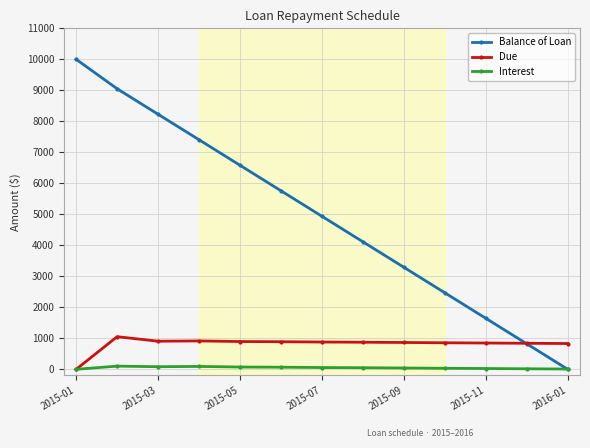

What is the value of the Interest point at the 5th from the left?

73.0